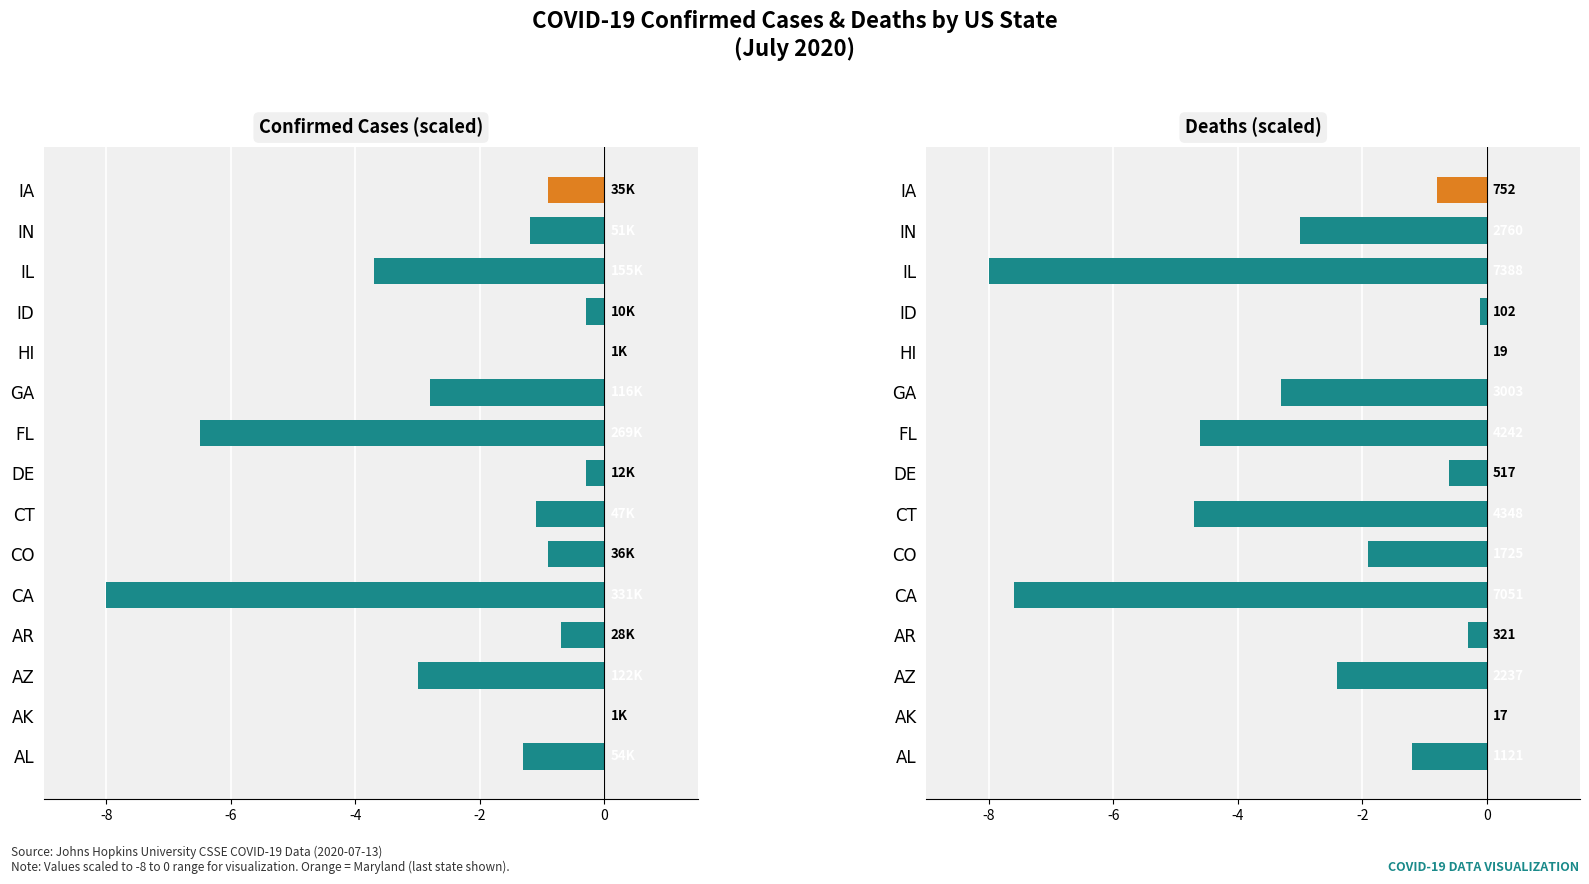

At ID, list the series in order from smallest to largest.

Confirmed (scaled), Deaths (scaled)